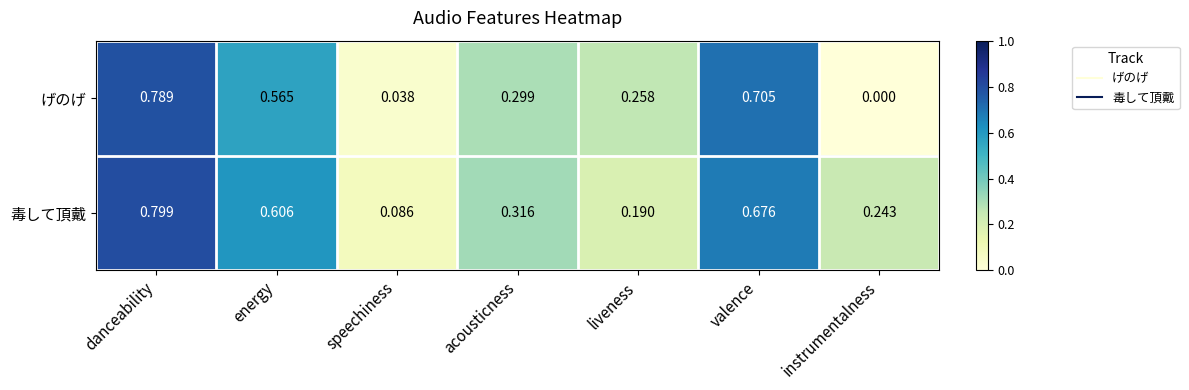

At which label is 毒して頂戴 closest to 0?

speechiness